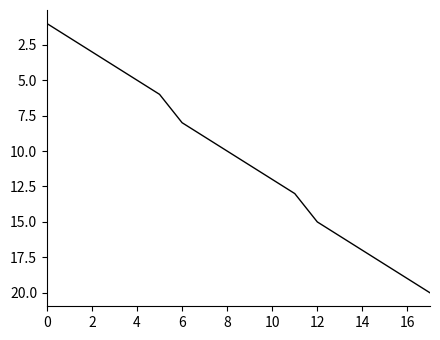

Is this an area chart (filled region under the line)?

No